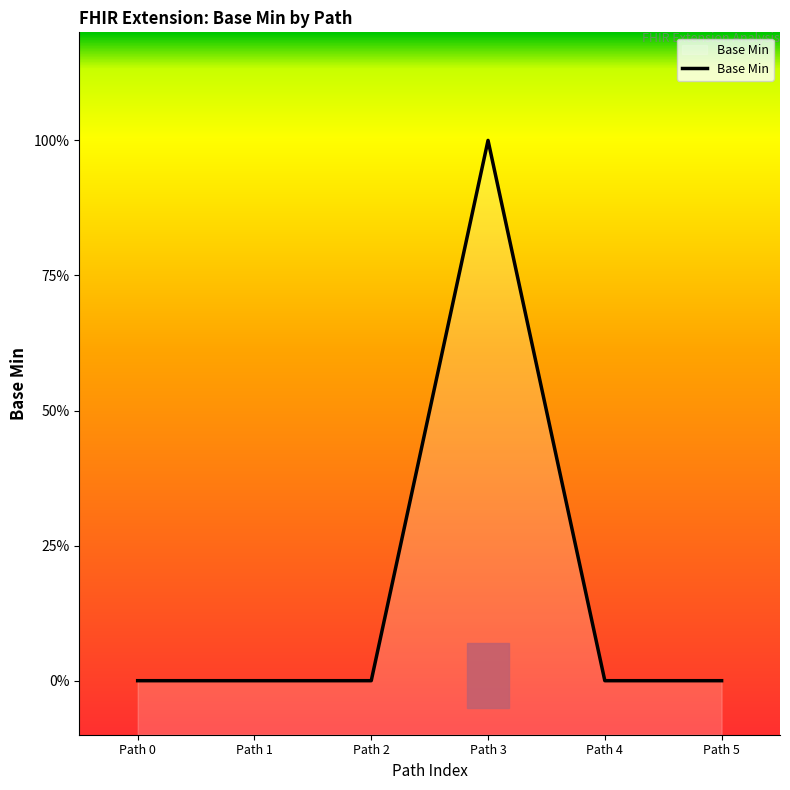

List the labels in order of value, smallest first.

Path 0, Path 1, Path 2, Path 4, Path 5, Path 3